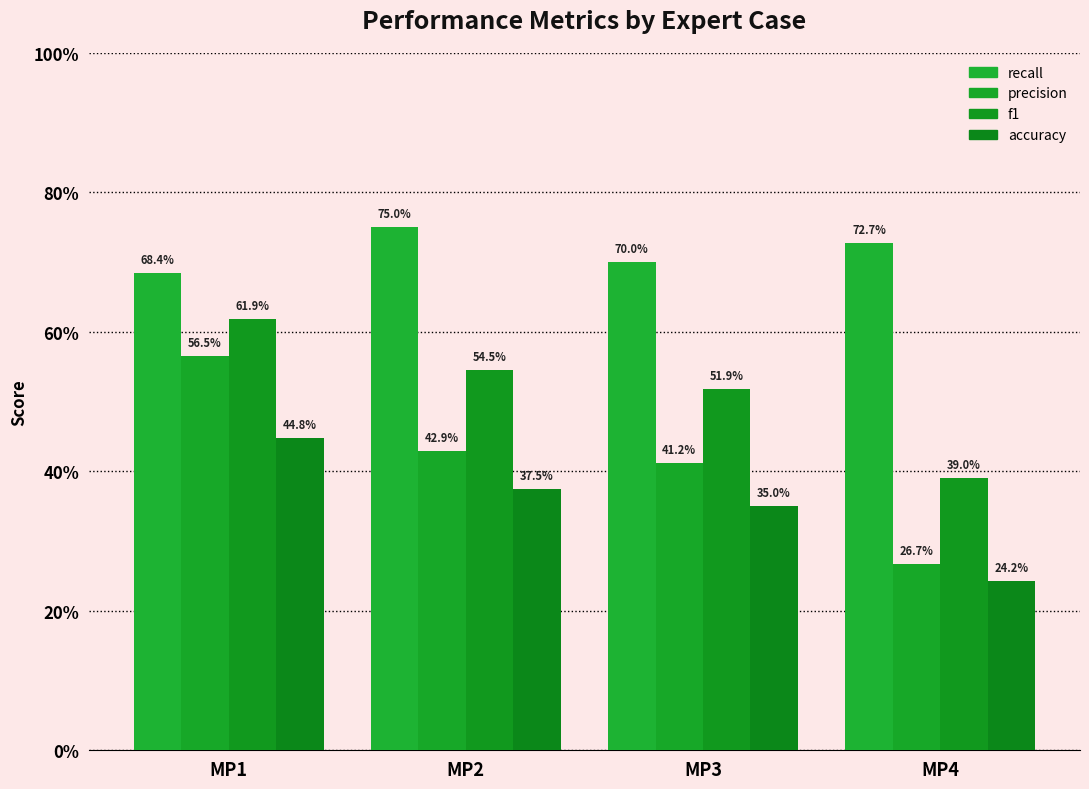

What is the total value across all series at MP3?

2.0